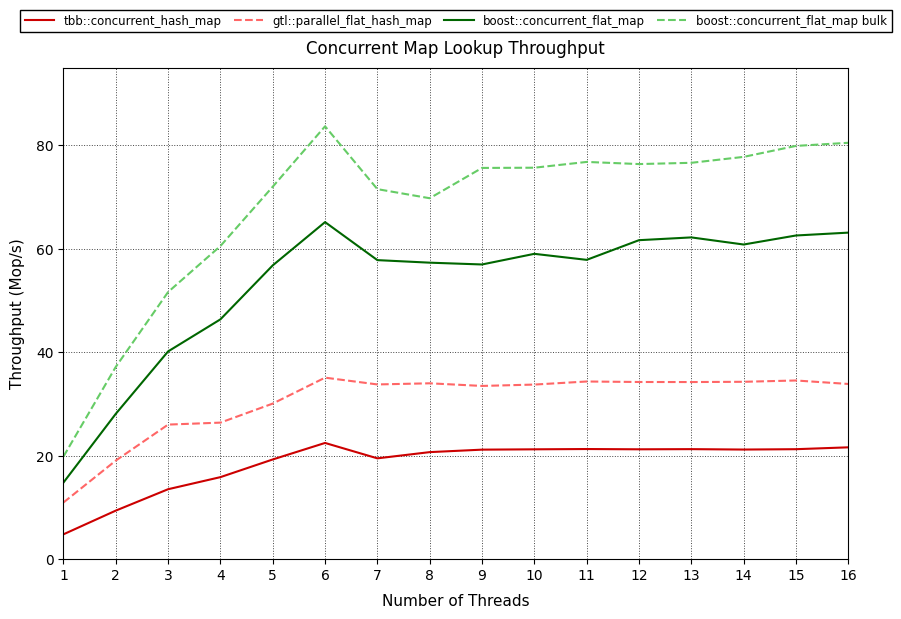

At which category is the sum across all series the highest?

6